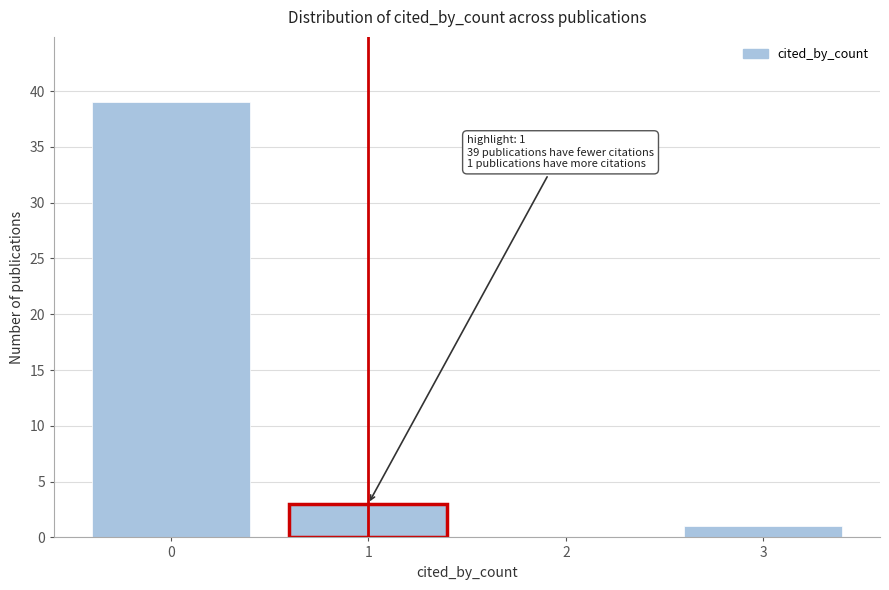

Reading left to right, transcribe all the data shown in this chart.

0=39	1=3	2=0	3=1